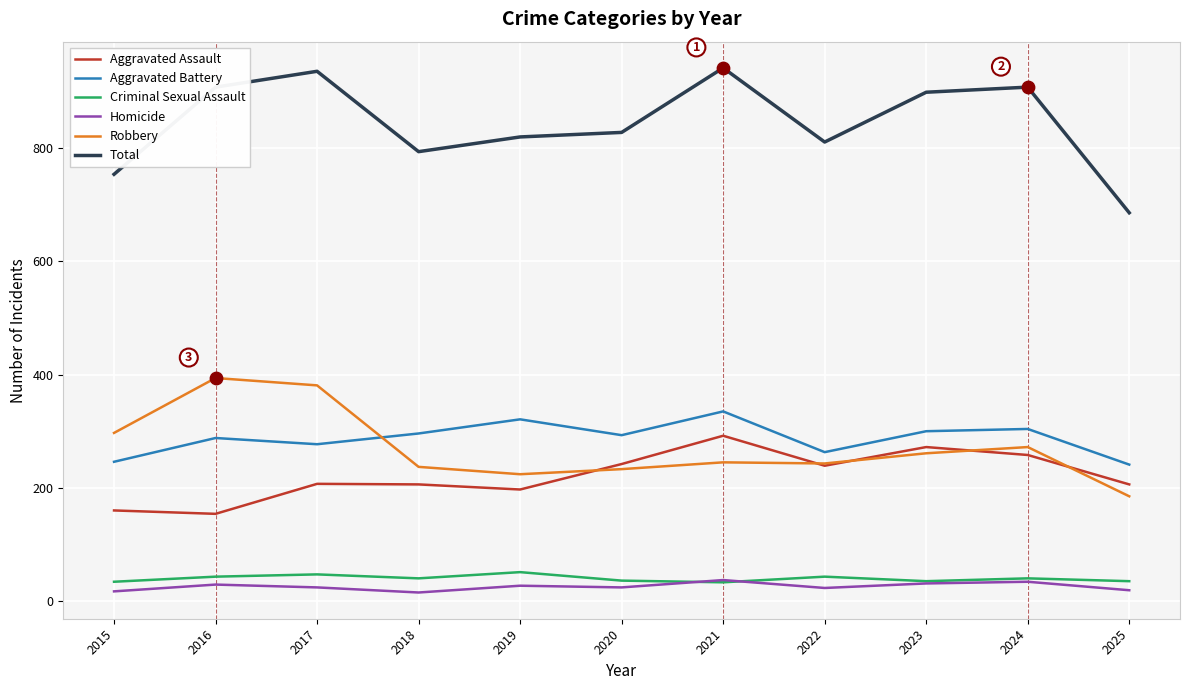

At how many categories does at least one series exceed 472?

11